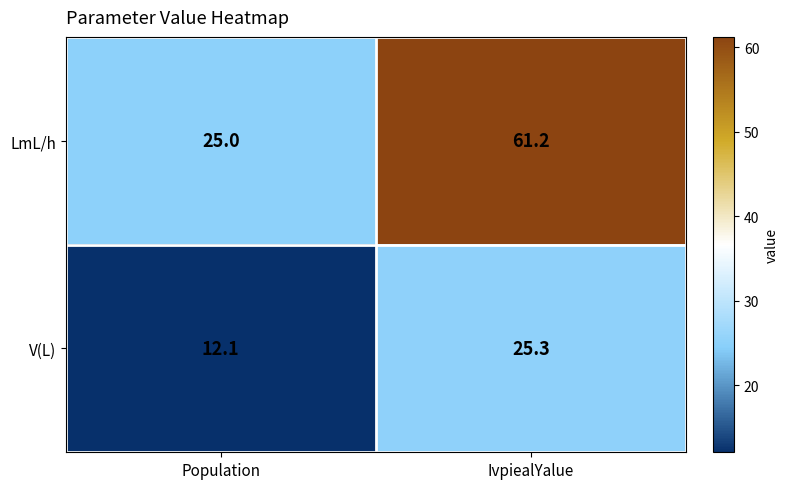

True or false: V(L) has a value of 25.3 at IvpiealYalue.

True